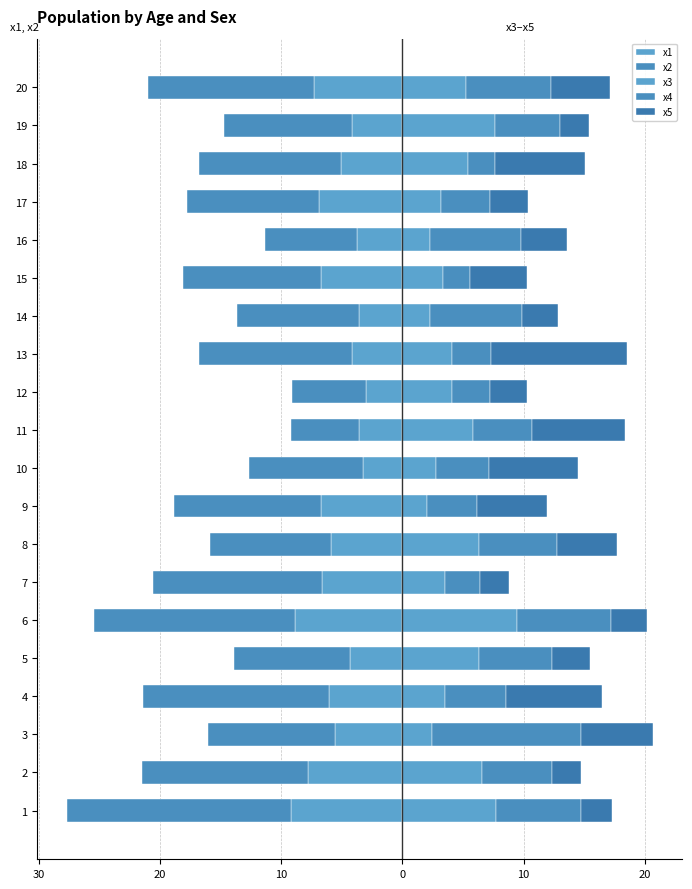

What are all the series names shown in the legend?

x1, x2, x3, x4, x5